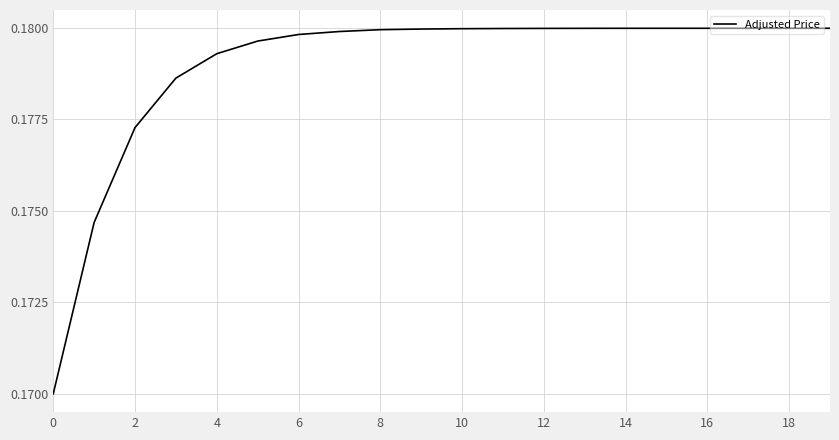

The value at 12 is 0.3. True or false?

False